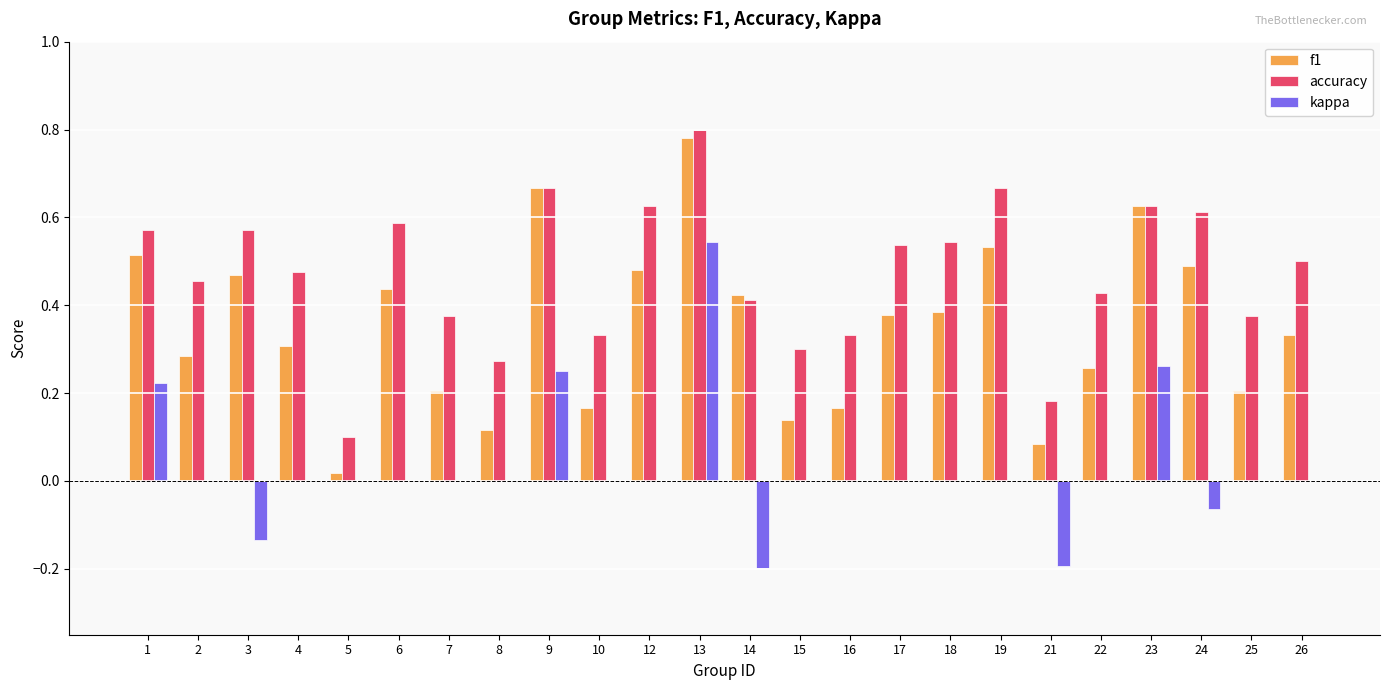

How many distinct data groups are displayed?

3